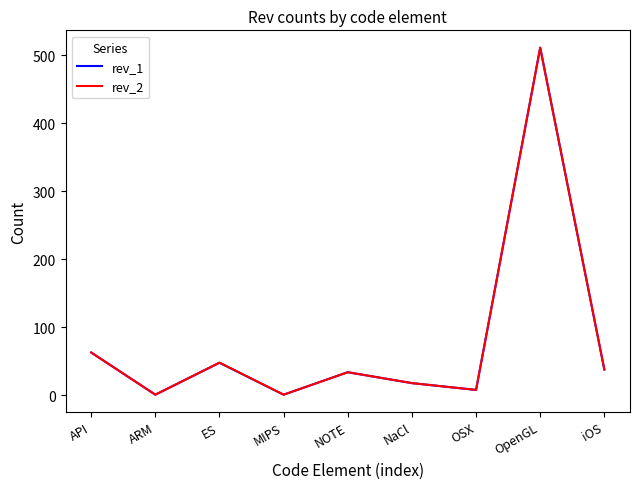

Where does the rev_1 series first go above 34?

API